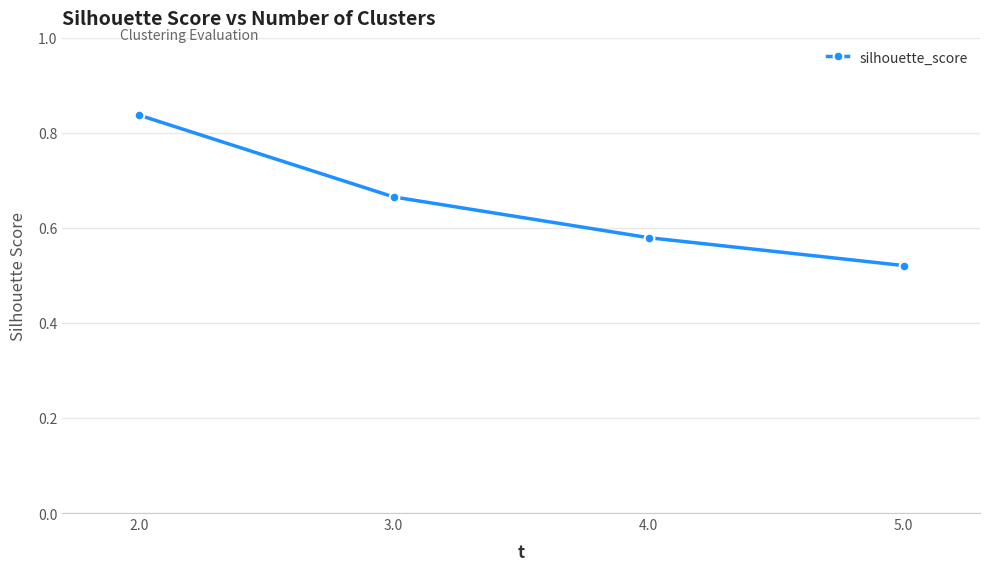

Count the values in the range 0 to 1.

4